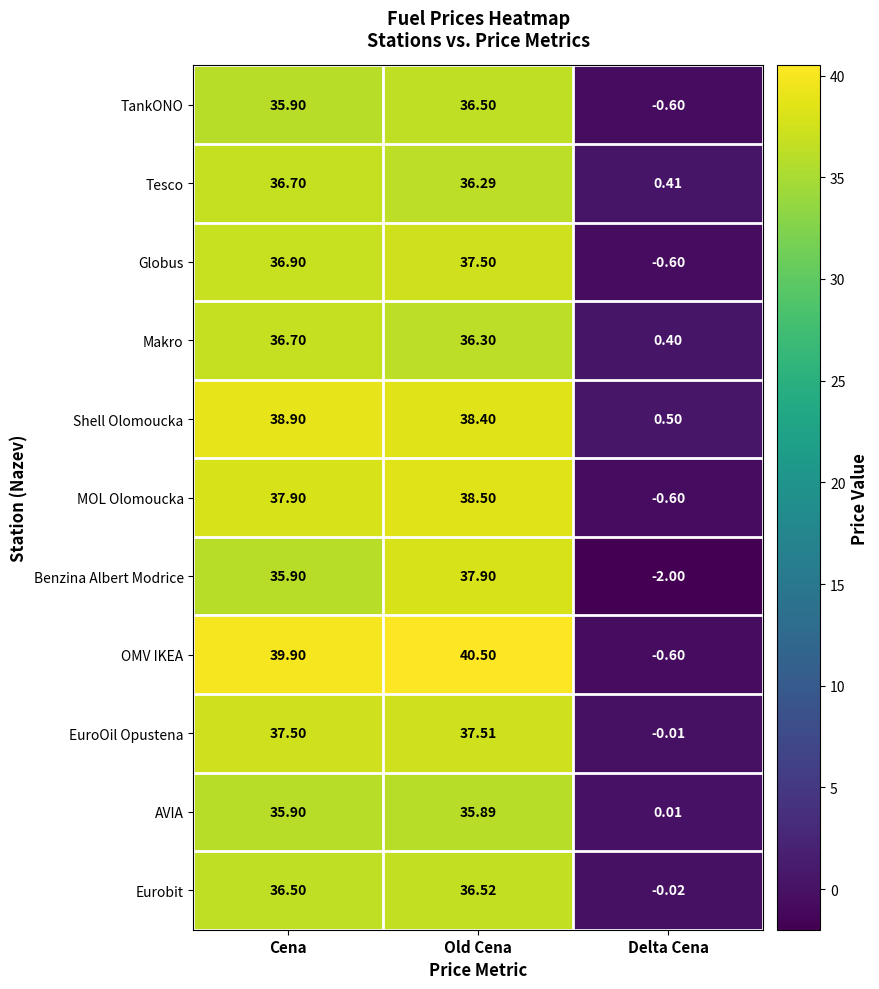

At which label does Shell Olomoucka reach its peak?

Cena